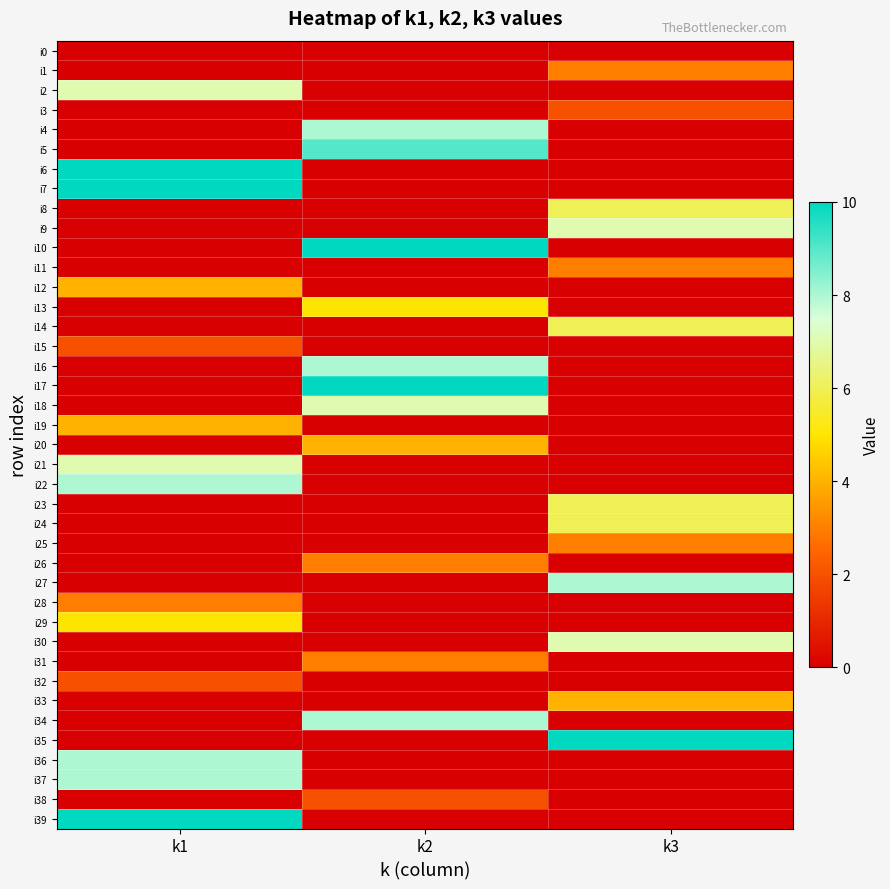

Which series has the largest range (max minus min)?

i6